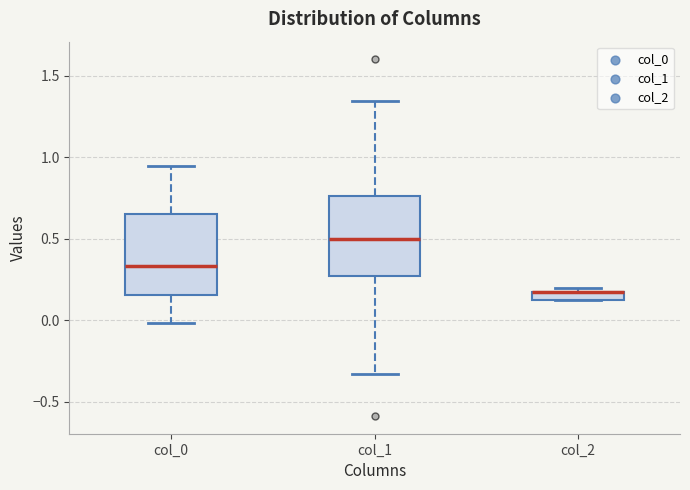

Where is the upper edge of the box for col_1 on the y-axis? The values are not printed on the chart, so give them approximately, as read against the axis.

0.75